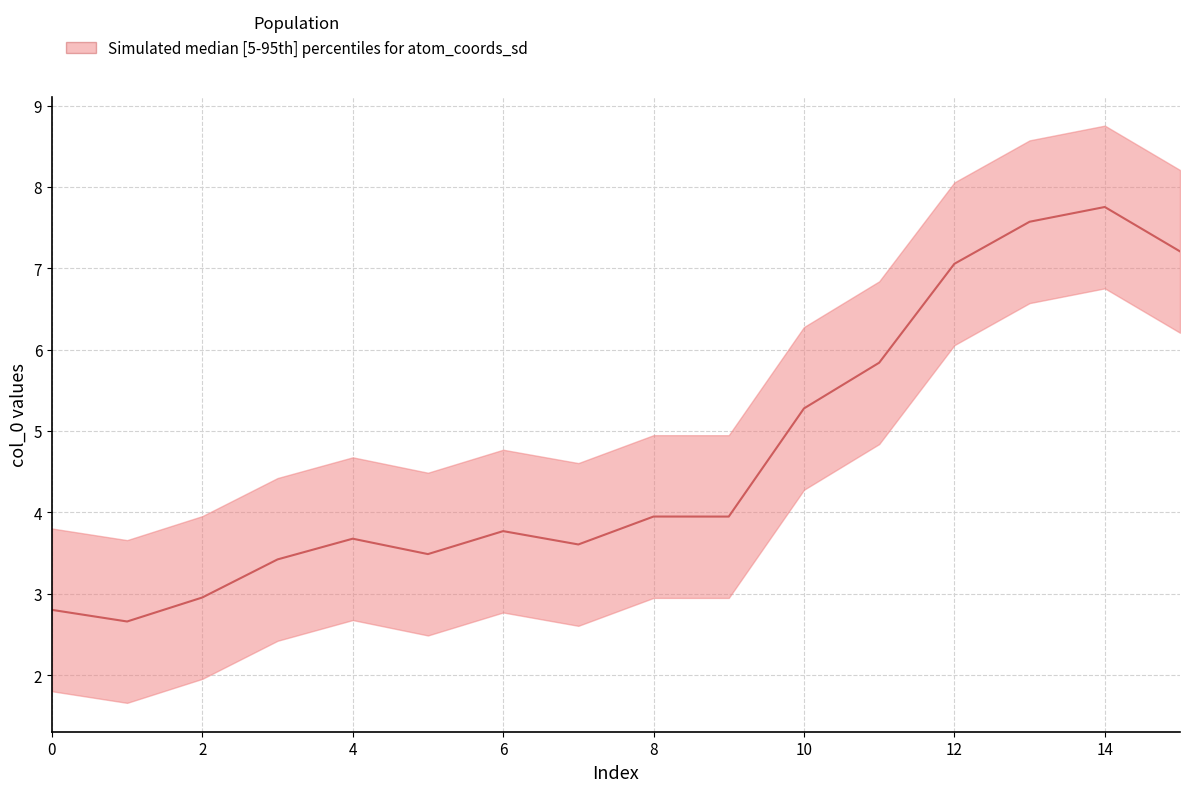

At how many categories does at least one series exceed 4?

13